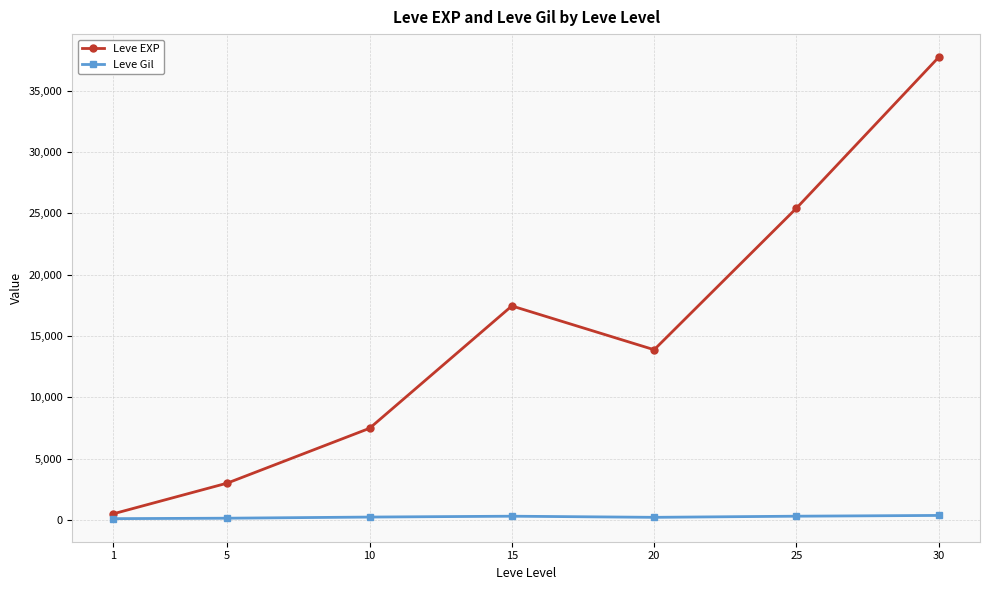

Which label corresponds to the largest value in the chart?

30